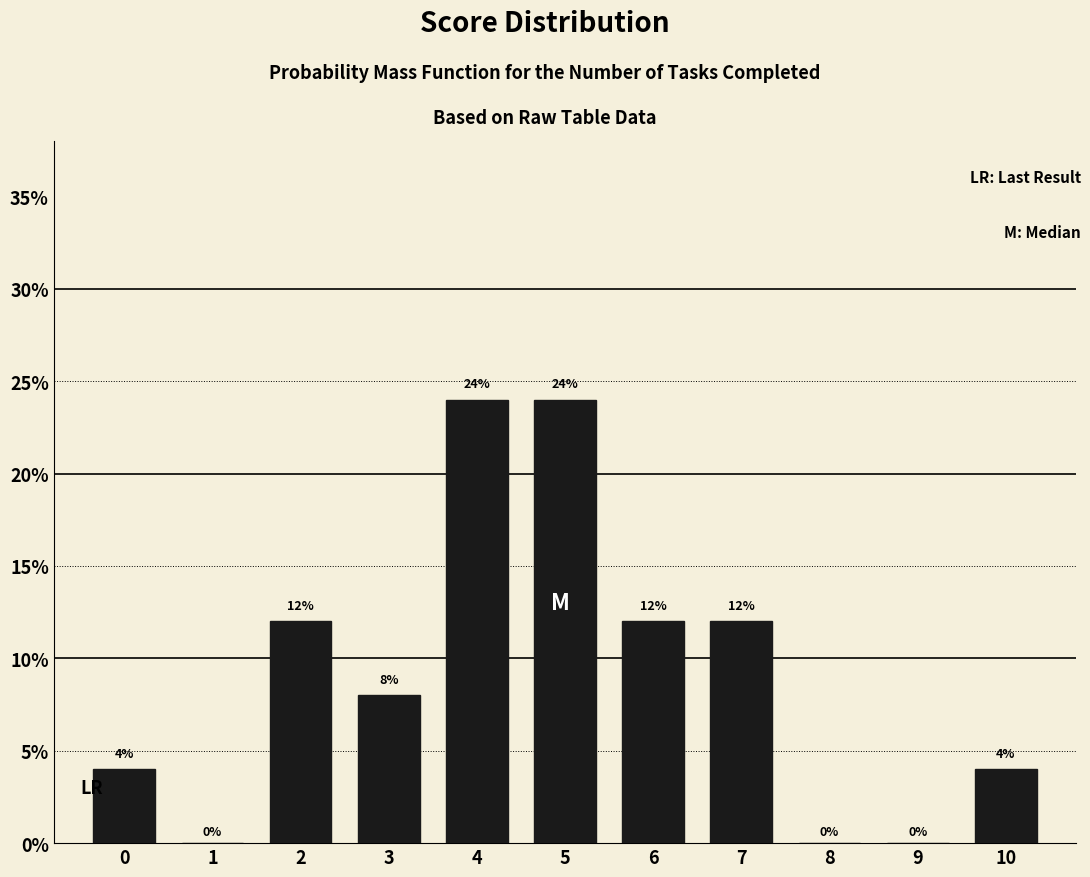

Reading left to right, transcribe all the data shown in this chart.

0=4	1=0	2=12	3=8	4=24	5=24	6=12	7=12	8=0	9=0	10=4